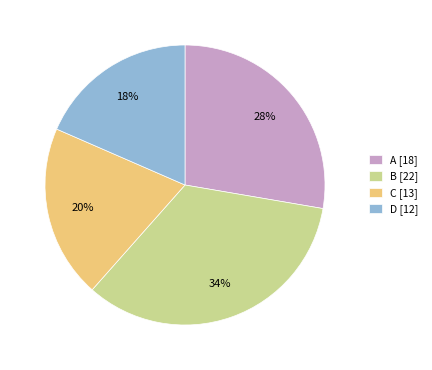

Does B represent more than half of the total?

No